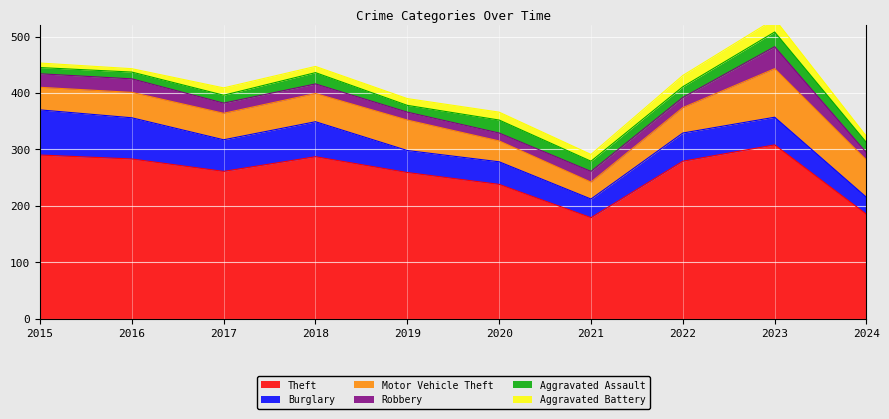

At which category does Aggravated Assault reach its first local valley?

2019